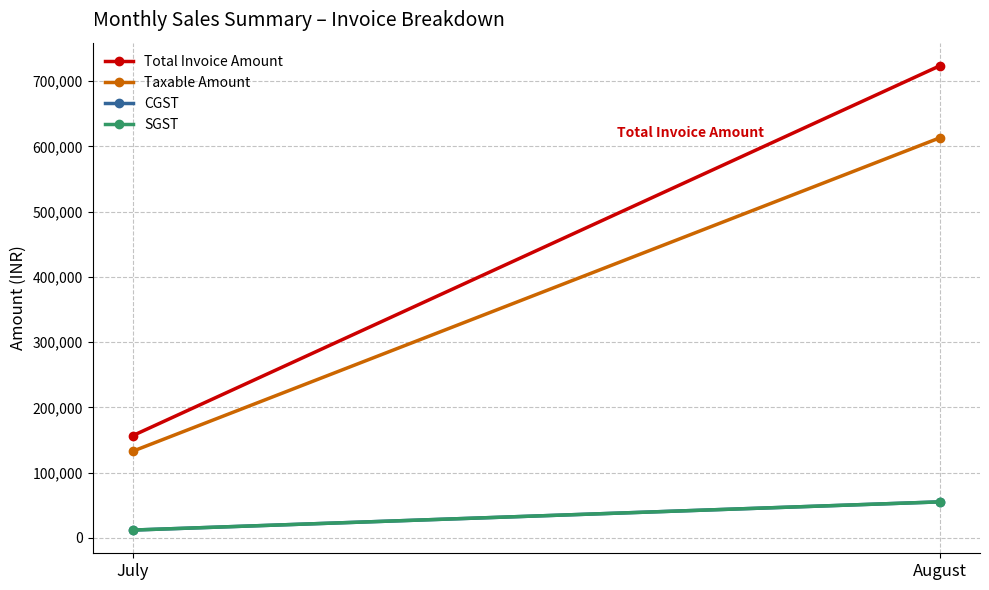

Which series changed the most between July and August?

Total Invoice Amount